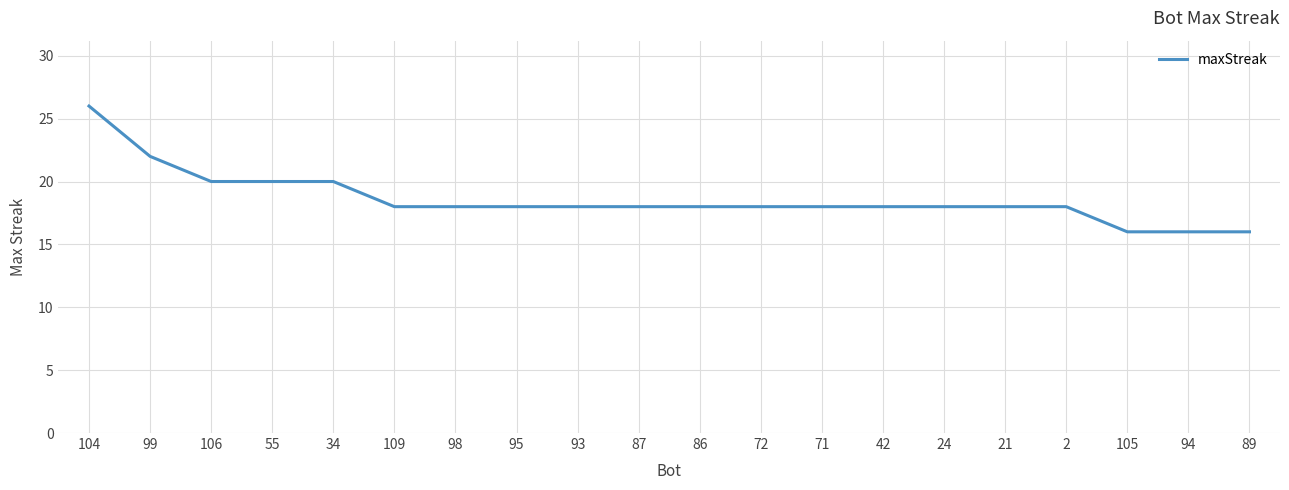

What position from the left is 24?

15